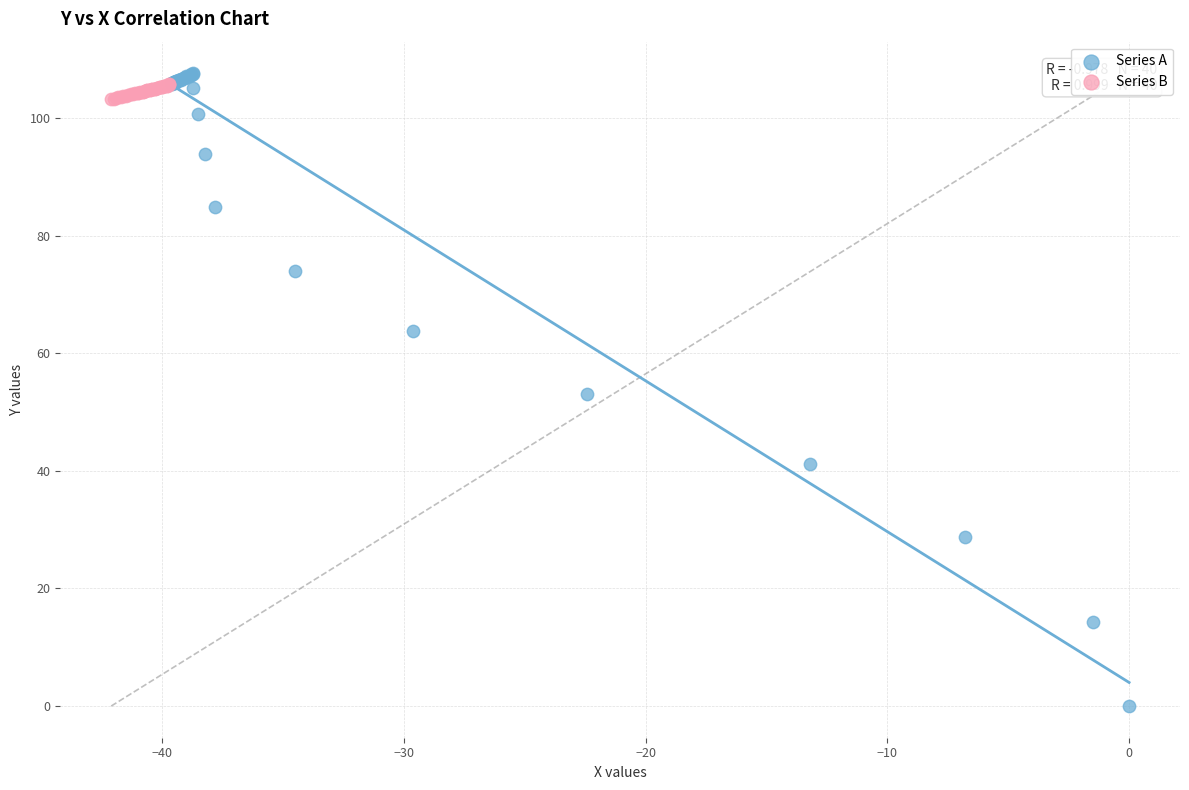

Which series contains the lowest Y value?

Series A